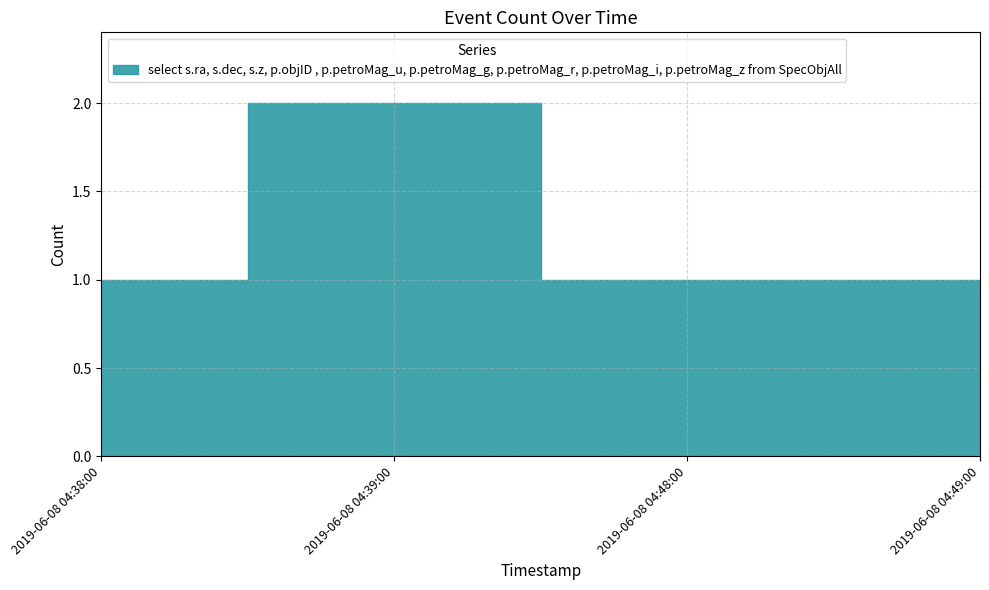

Which label corresponds to the largest value in the chart?

2019-06-08 04:39:00